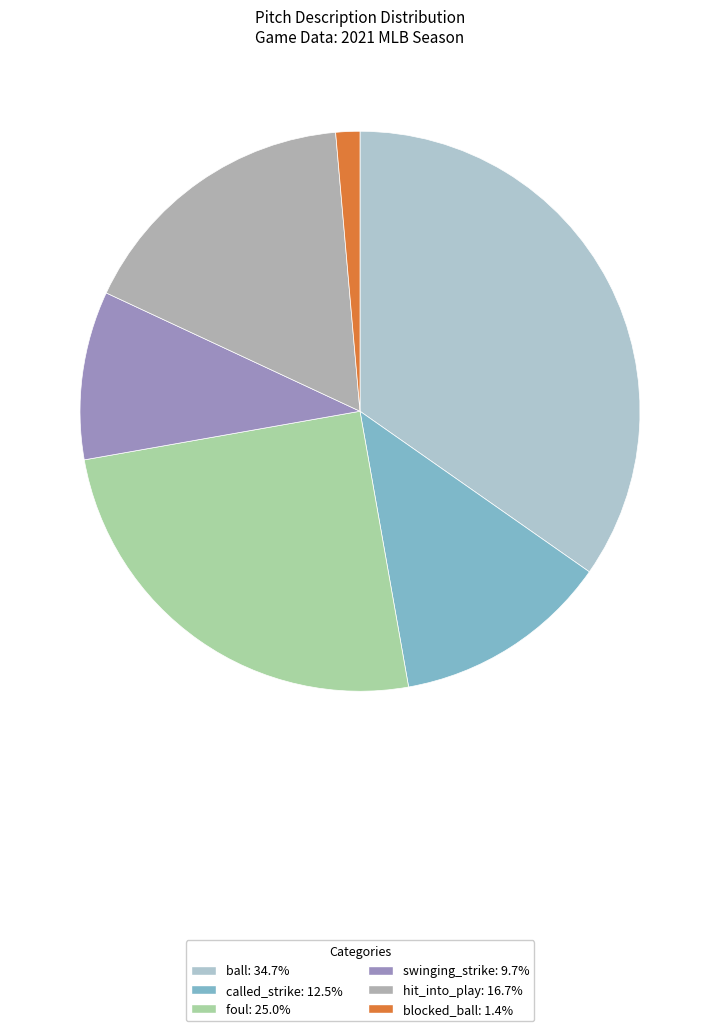

What is the largest slice in the pie chart?

ball